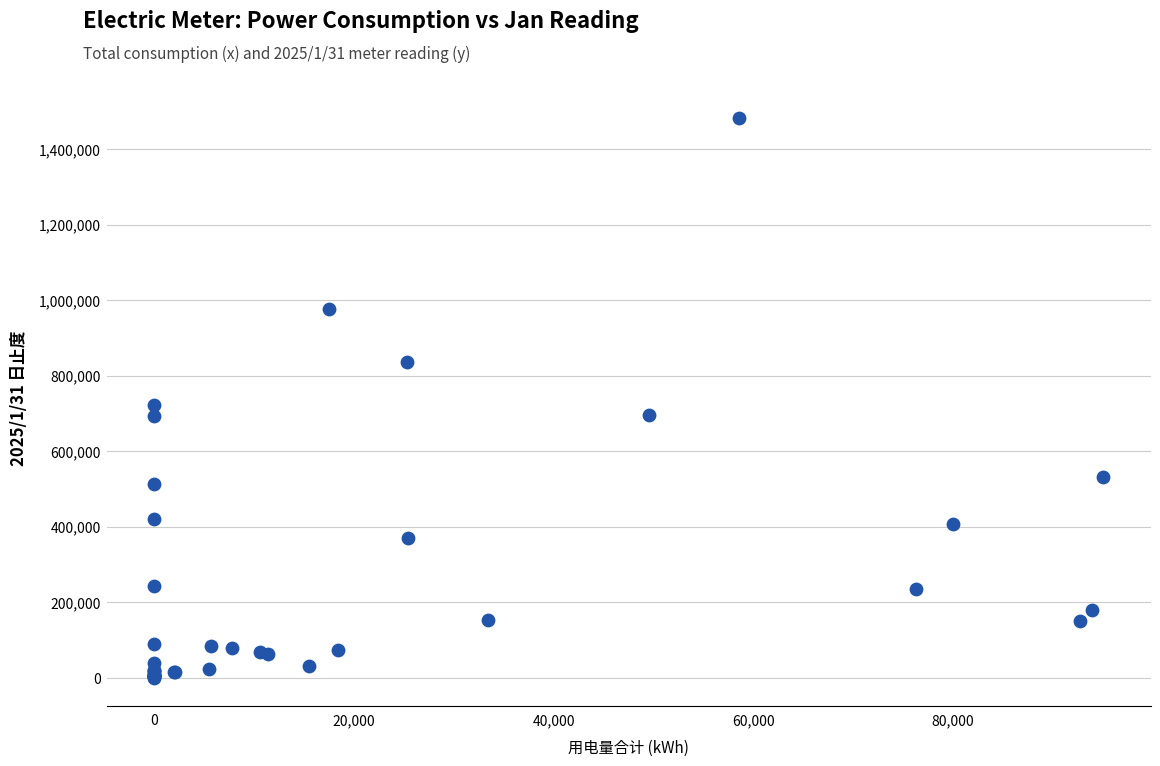

What Y value in the scatter plot is closest to 742303?

721276.4